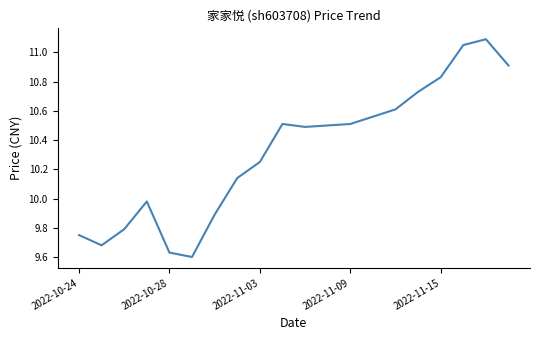

What is the difference between the maximum and minimum values?

1.5